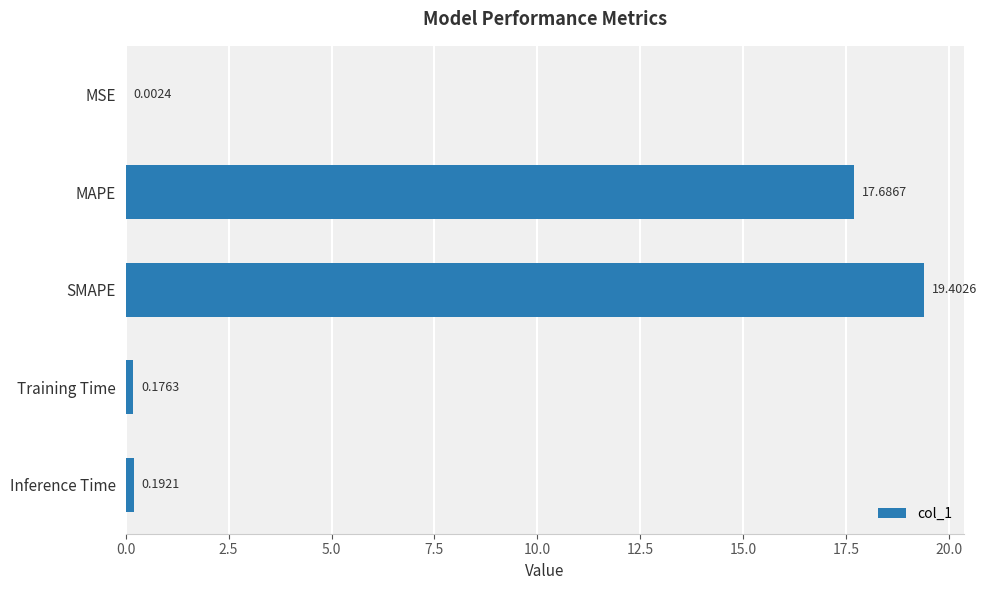

What is the change in value from MSE to SMAPE?

+19.4